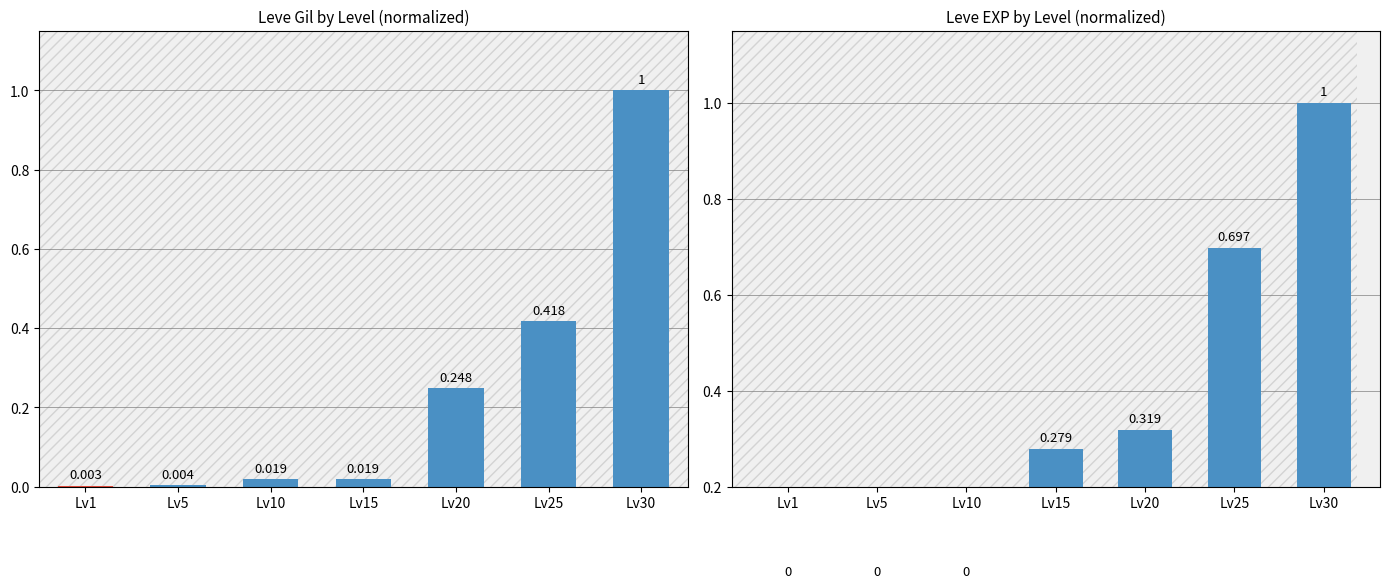

Which series has the largest total across all categories?

Leve EXP (normalized)